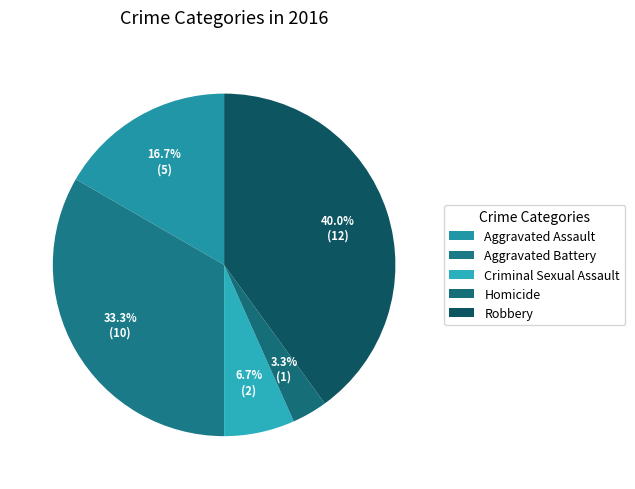

Is there any slice that represents more than half of the pie?

No